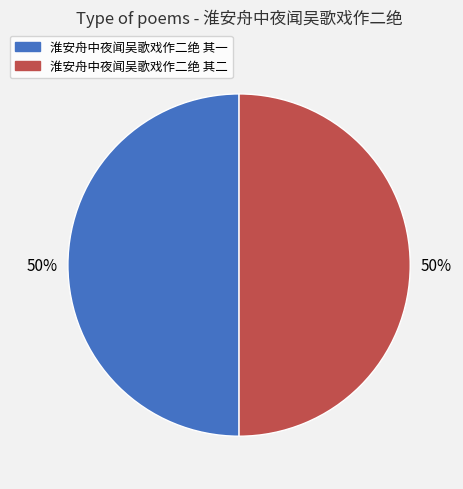

To the nearest percent, what percentage of the pie is 淮安舟中夜闻吴歌戏作二绝 其一?

50%